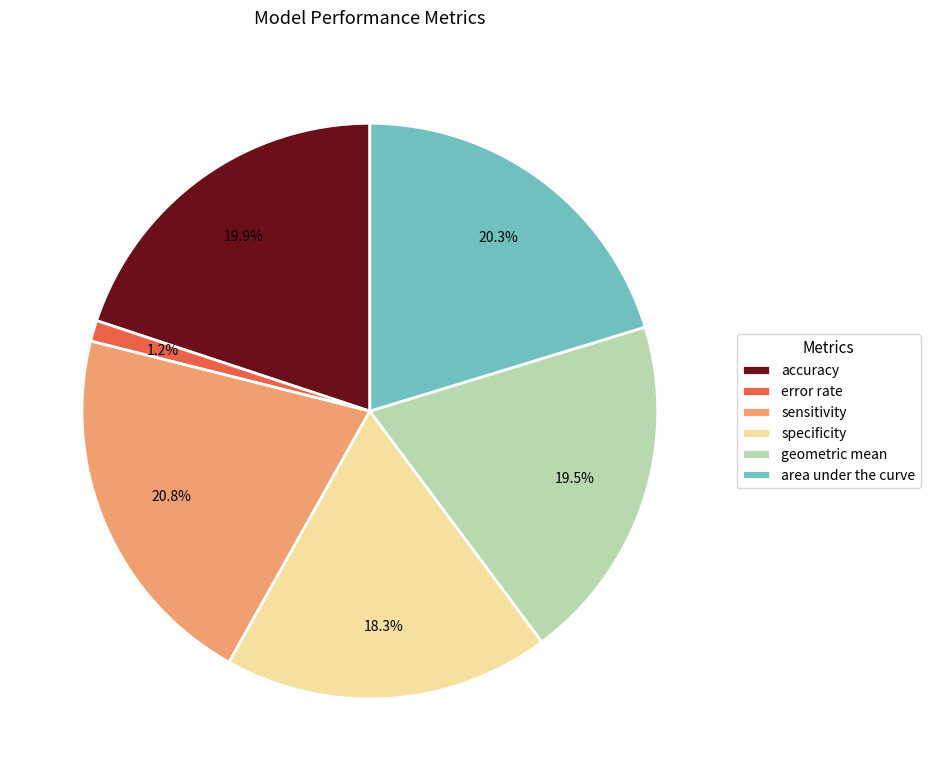

Does accuracy represent more than half of the total?

No